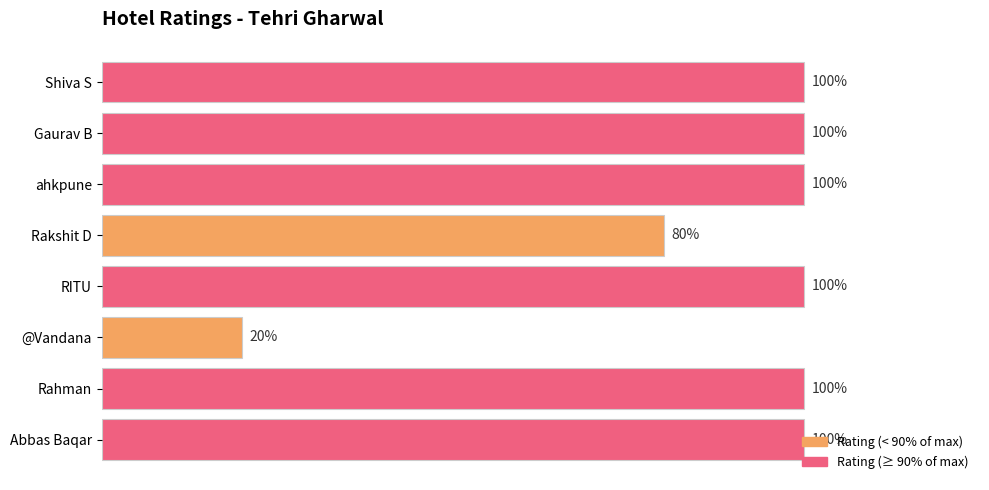

Are the bars horizontal?

Yes